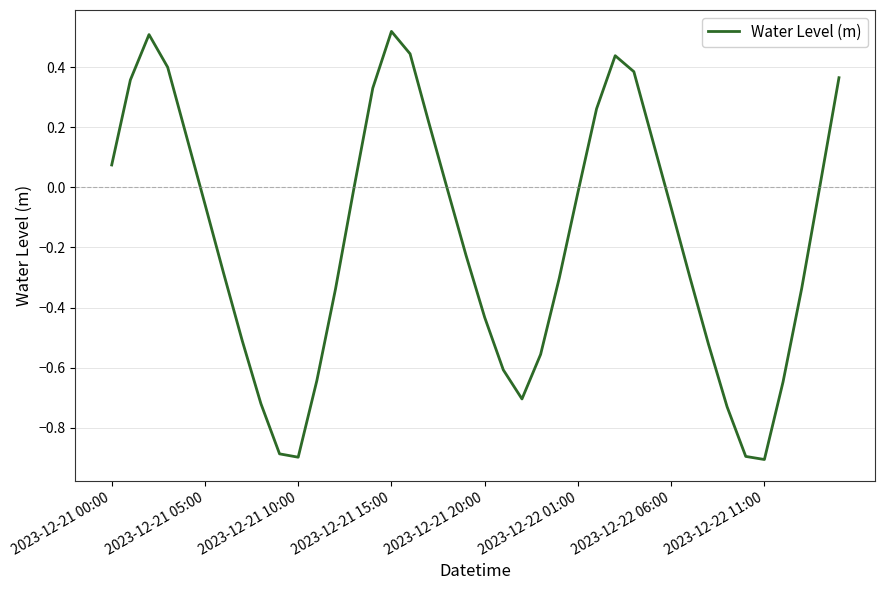

What is the minimum value shown in the chart?

-0.9